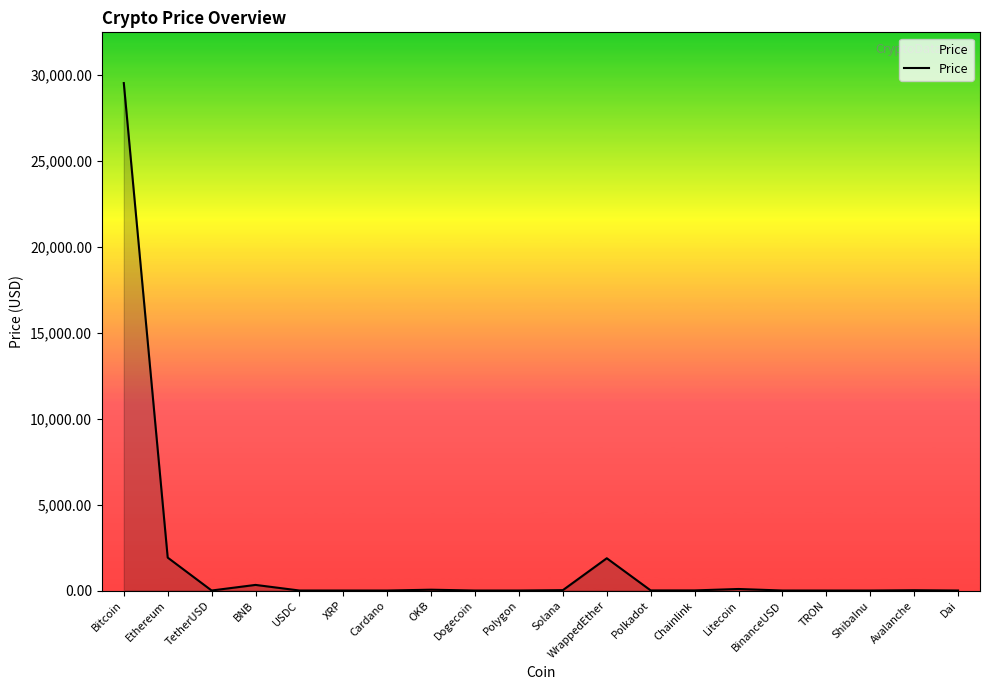

What is the change in value from Solana to BinanceUSD?

-21.4